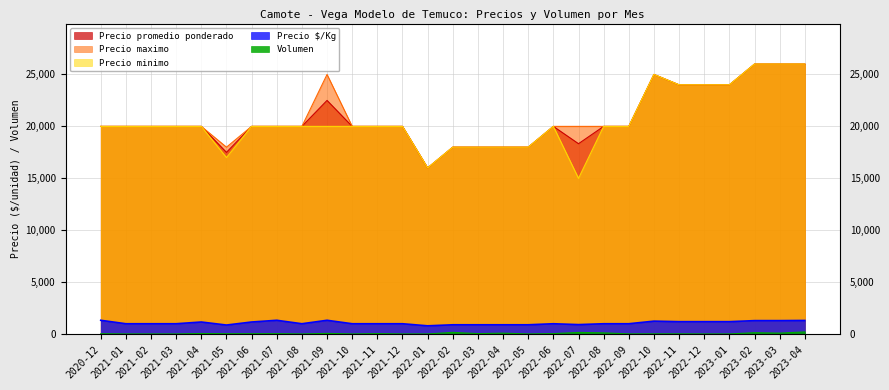

True or false: Precio maximo has a value of 24000 at 2022-11.

True